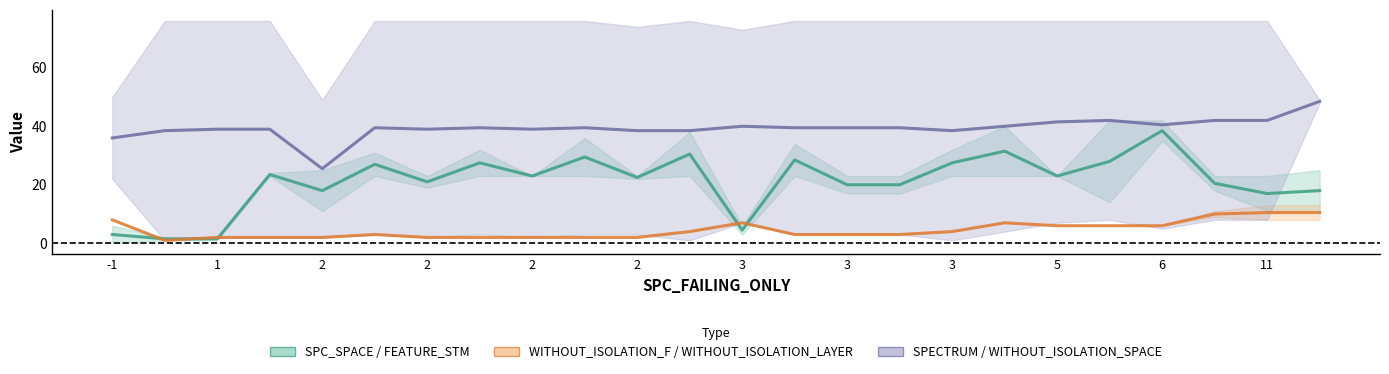

In SPECTRUM / WITHOUT_ISOLATION_SPACE (mid), how many points are higher than both neighbors (excluding endpoints)?

5